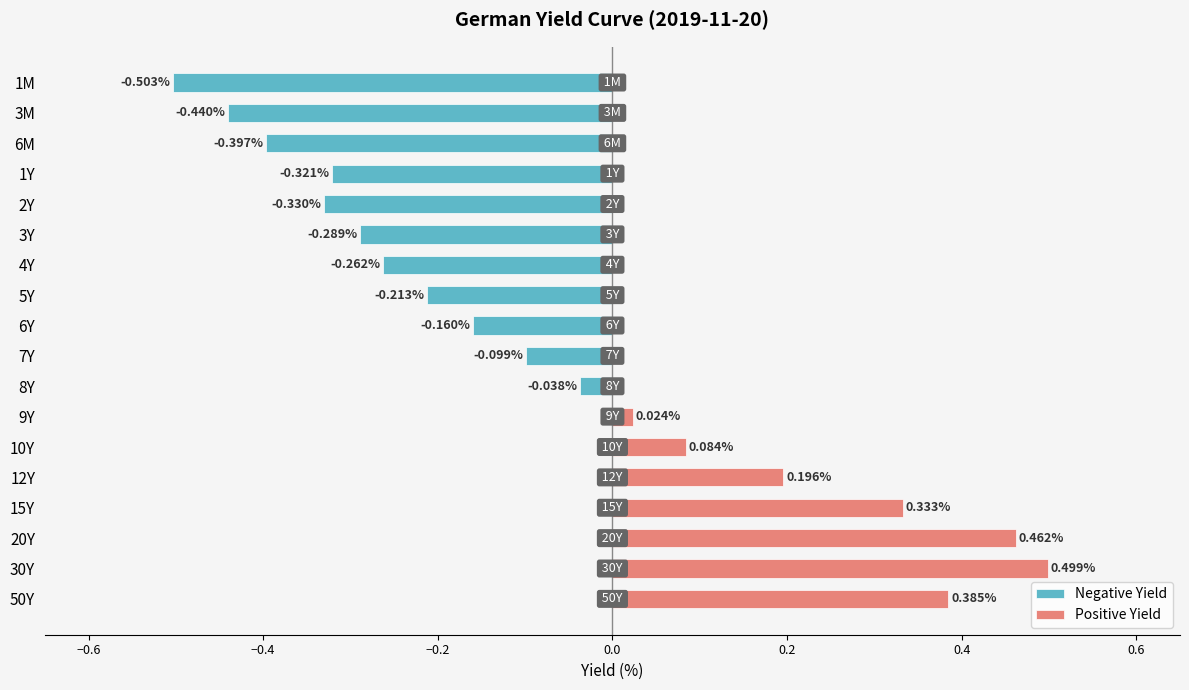

Are the bars grouped side by side (vs. stacked)?

Yes